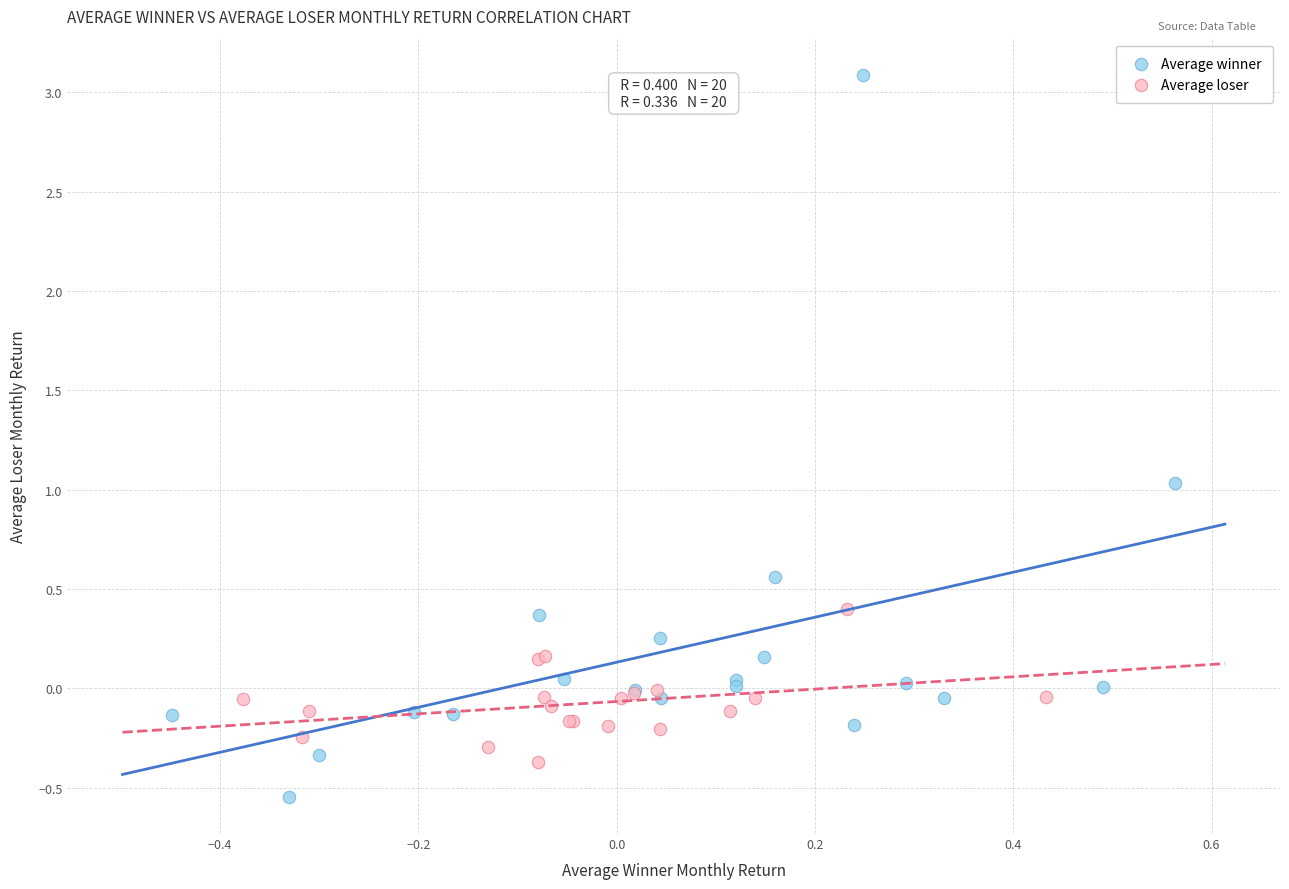

What are all the series names shown in the legend?

Average winner, Average loser